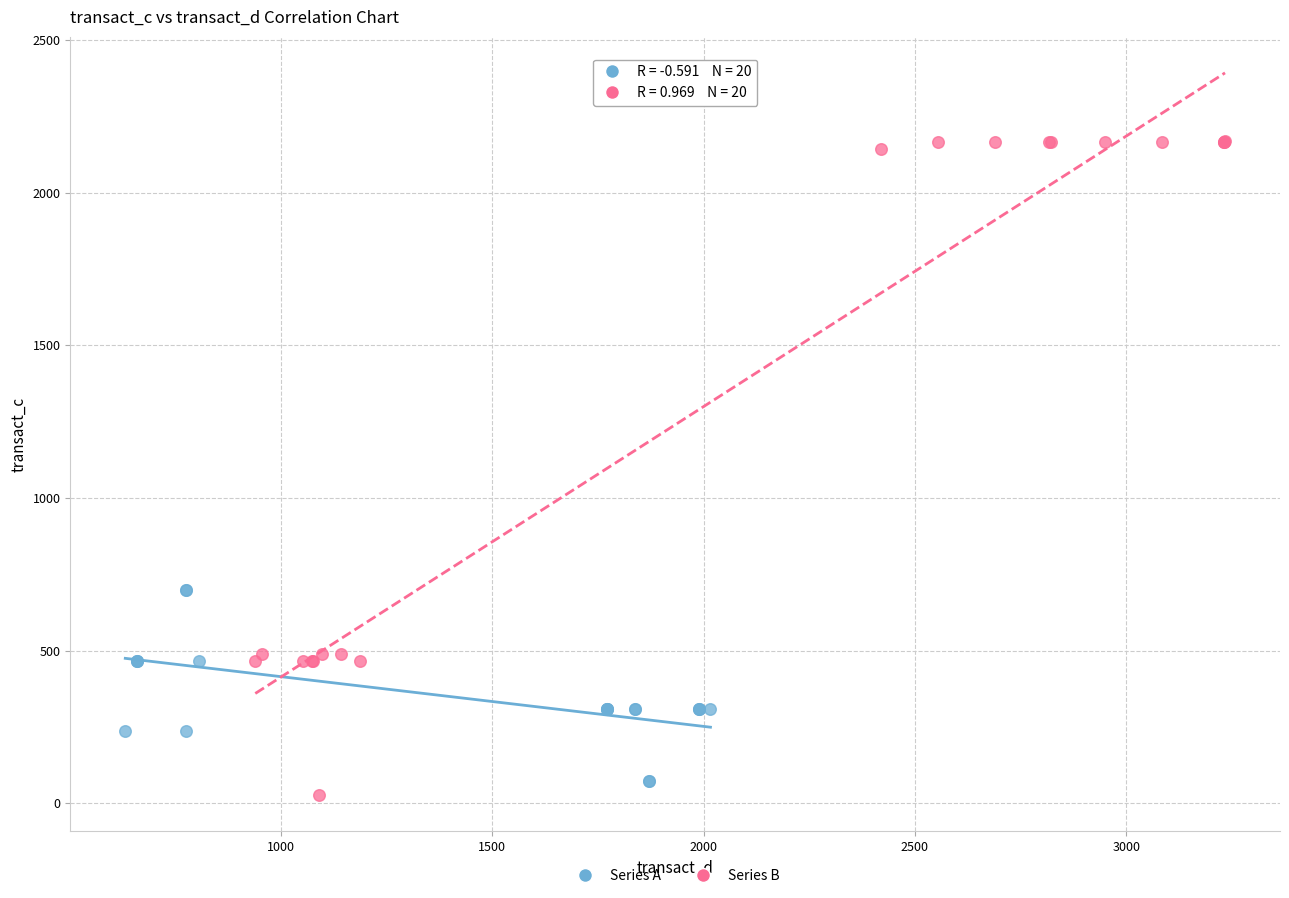

Which series has the largest Y range (max minus min)?

Series B